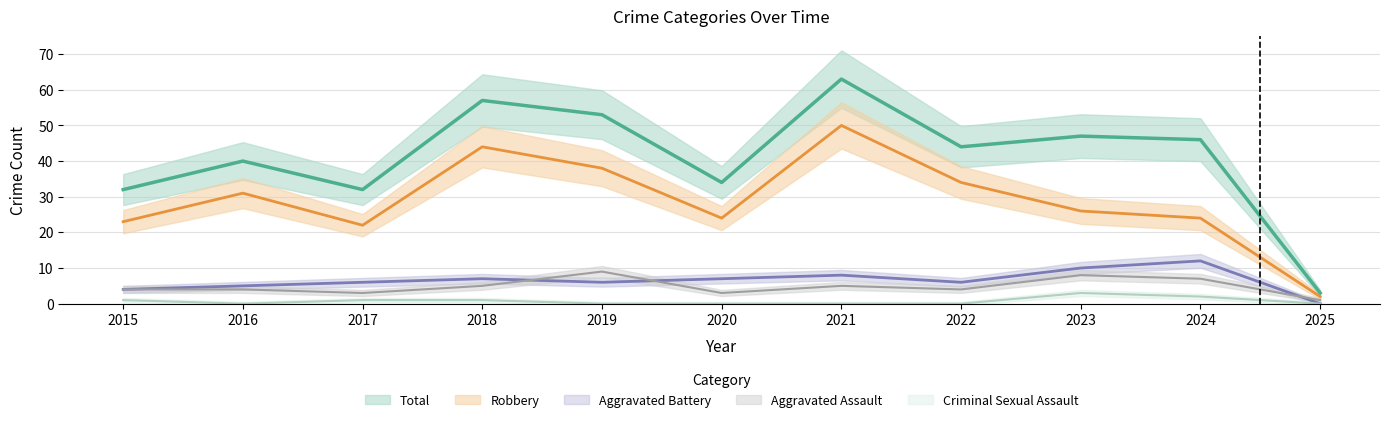

True or false: Criminal Sexual Assault and Robbery cross at least once.

False